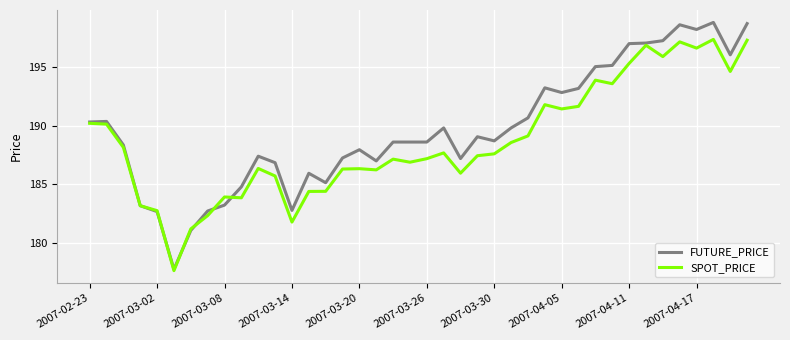

What is the lowest value of the SPOT_PRICE series?

177.7